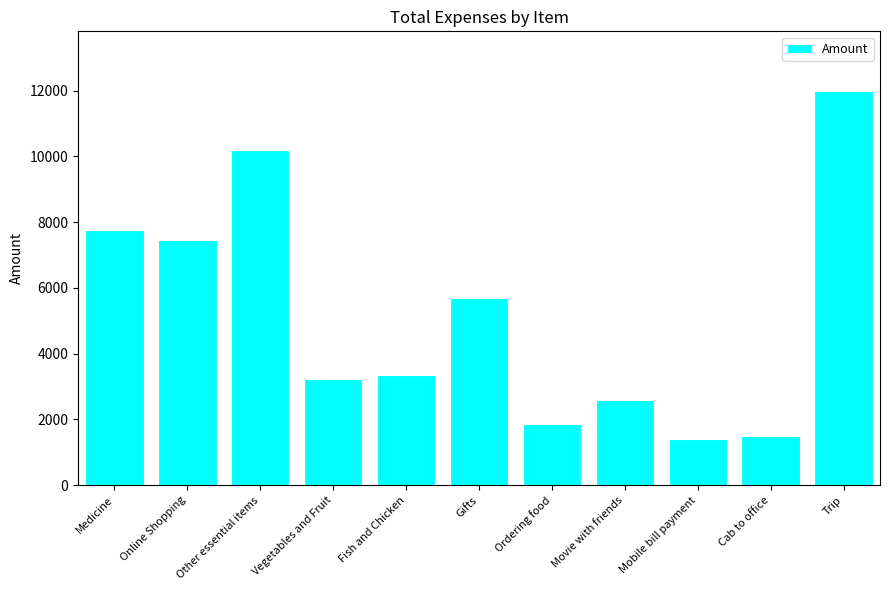

How many values are below 3342?

5